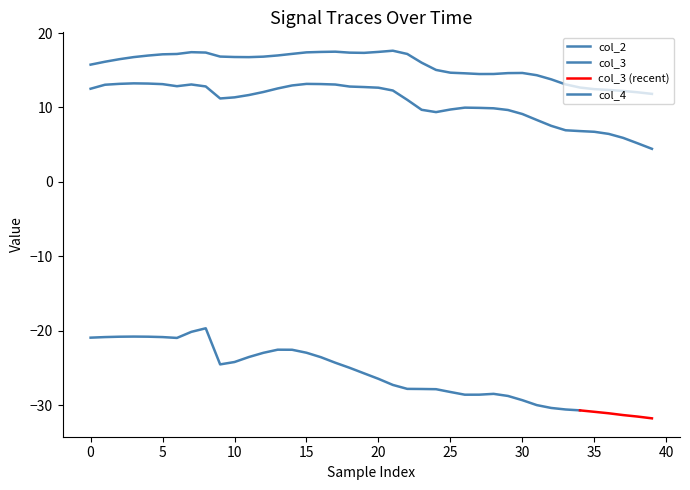

What is the label of the 9th point from the right?

31